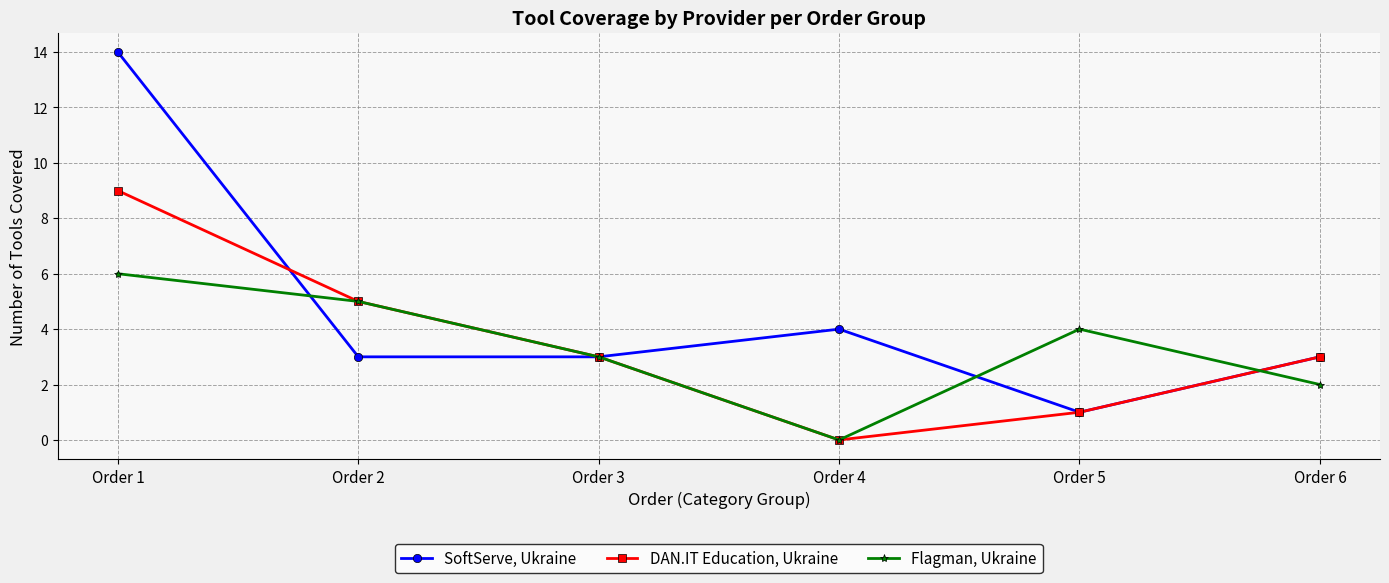

Does the chart display data point markers on the line(s)?

Yes